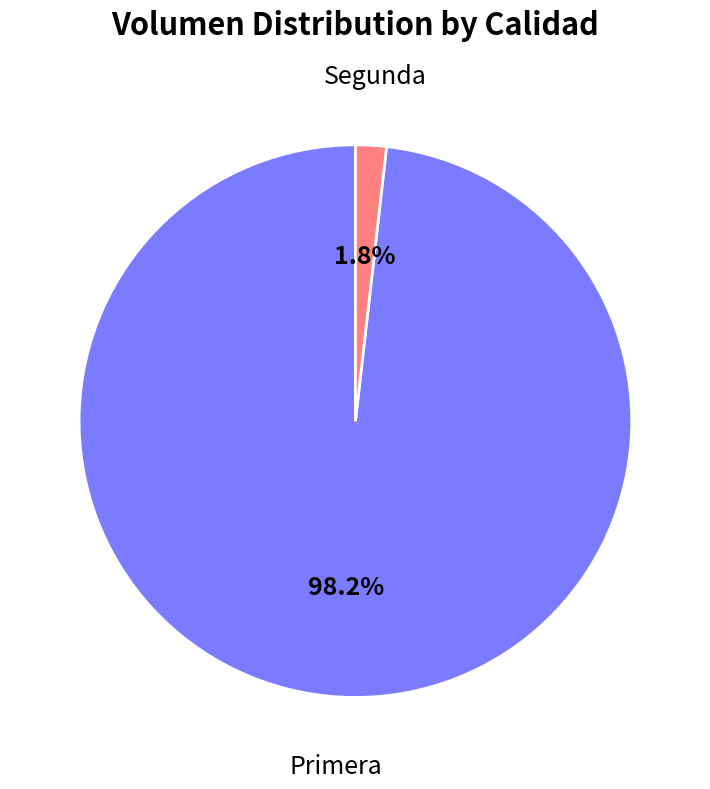

What percentage do Primera and Segunda together represent?

100.0%